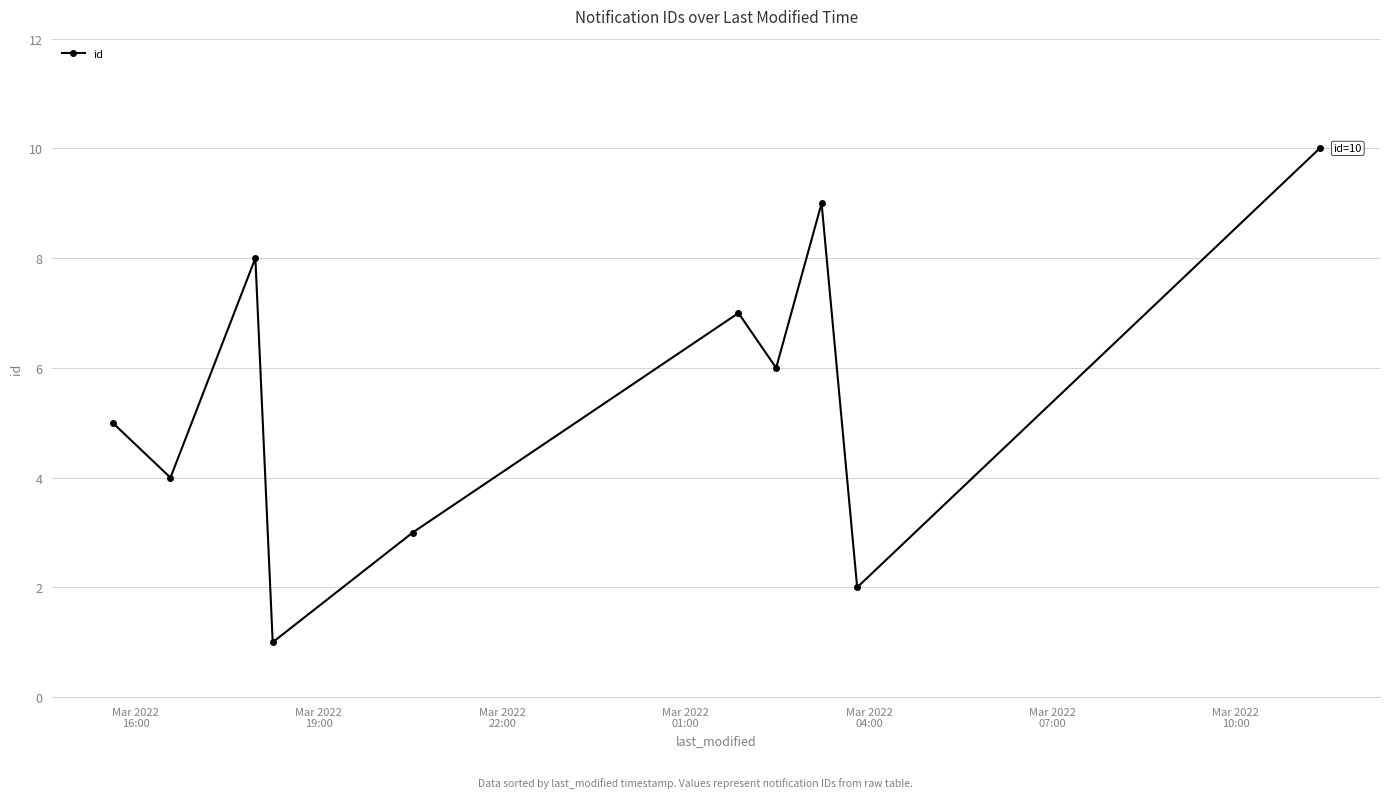

How many points are higher than both their immediate neighbors (excluding endpoints)?

3